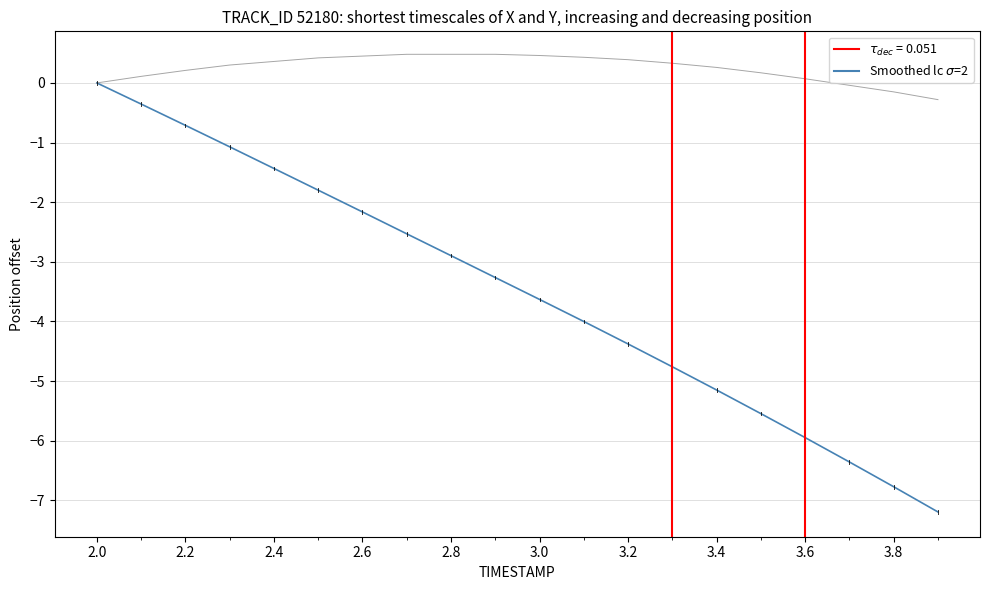

Is it true that X position (offset) equals -2.9 at 2.8?

False